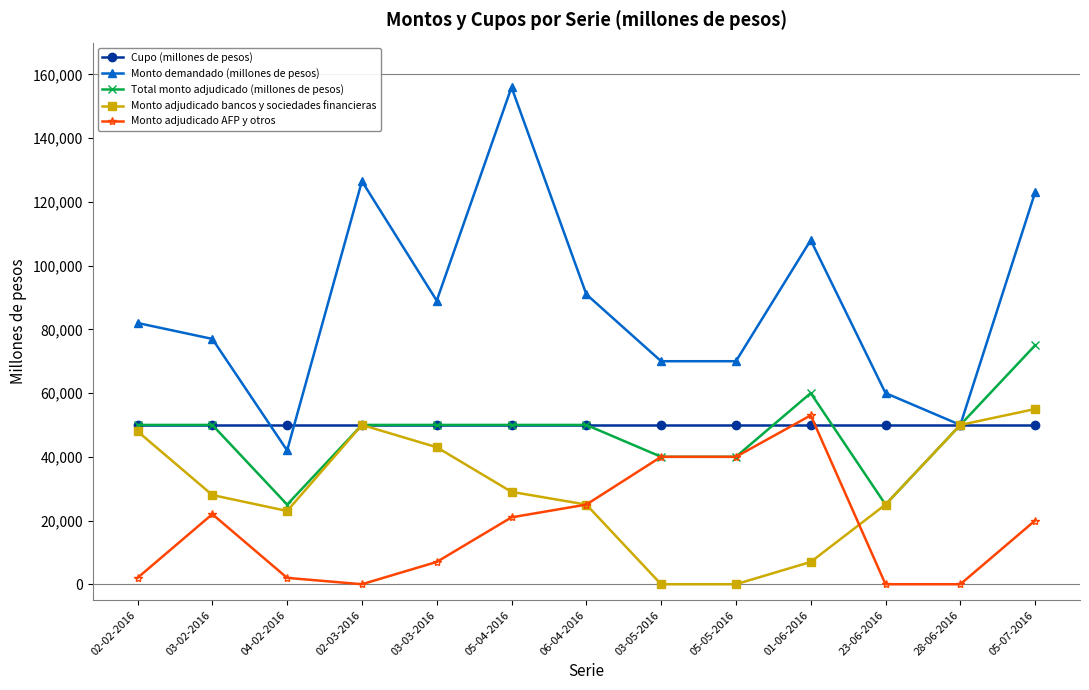

The Total monto adjudicado (millones de pesos) series shows 19753 at 05-07-2016. True or false?

False